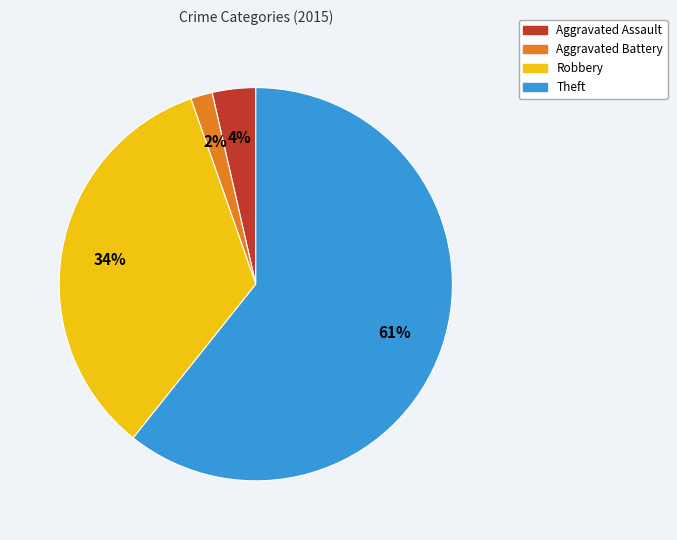

Is it true that Aggravated Battery is 2% of the pie?

True